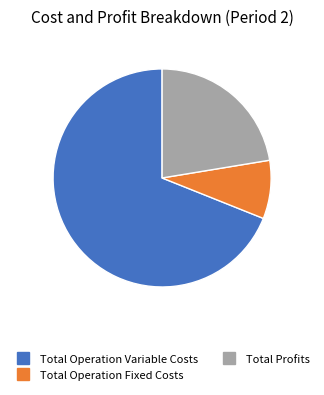

Does any single category account for the majority?

Yes